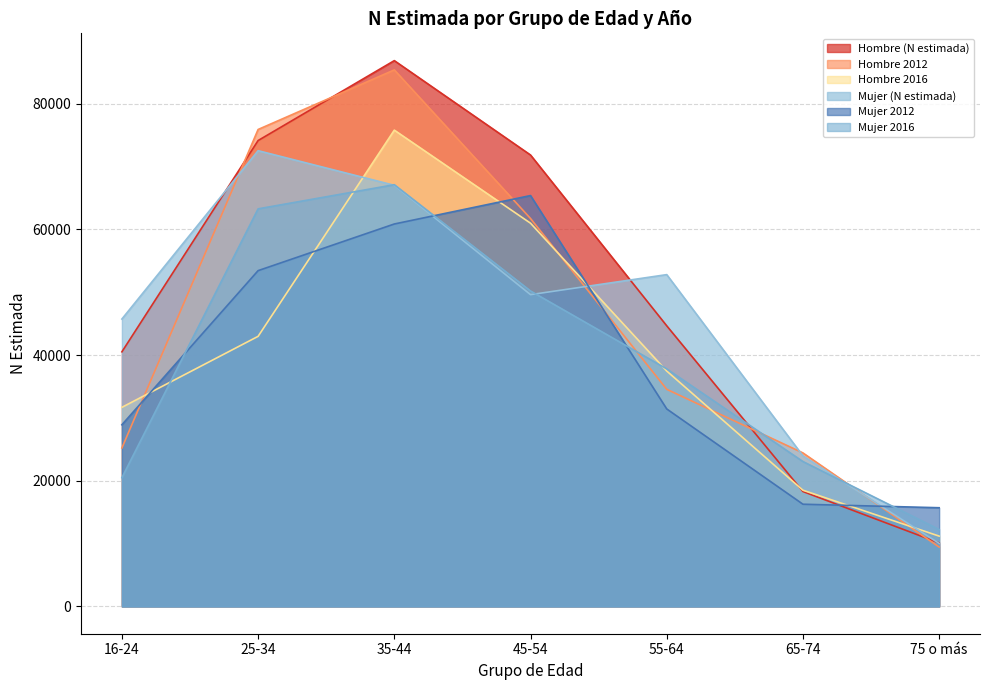

Which series changed the most between 16-24 and 55-64?

Mujer 2016